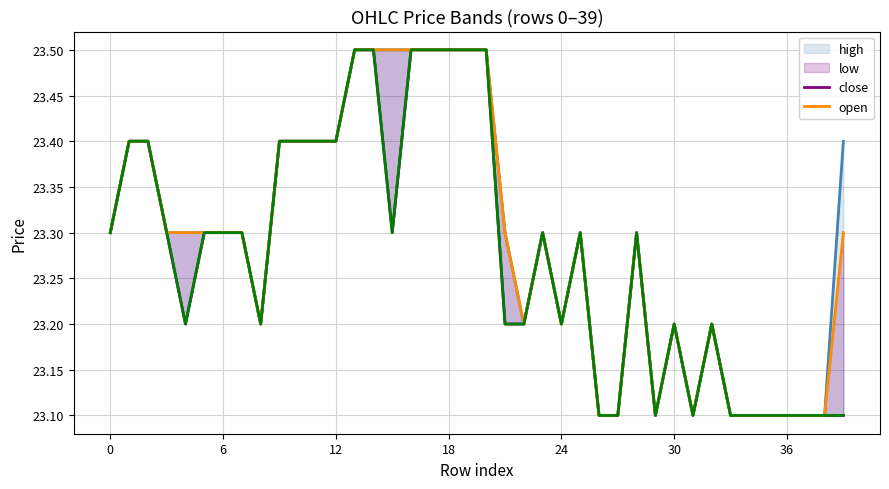

List the series in order of their peak value, highest first.

high, close, open, low